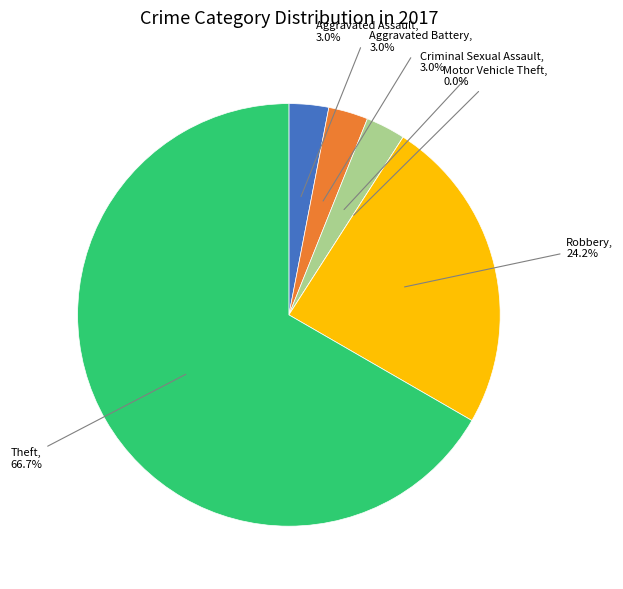

Is Aggravated Assault the majority of the pie?

No